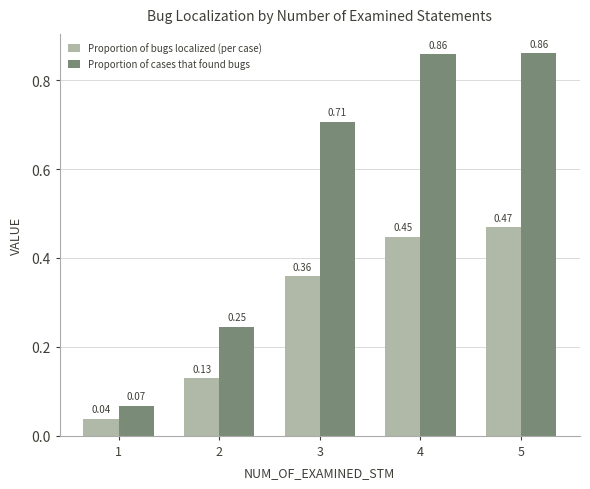

Rank the series at 5 from highest to lowest value.

Proportion of cases that found bugs, Proportion of bugs localized (per case)